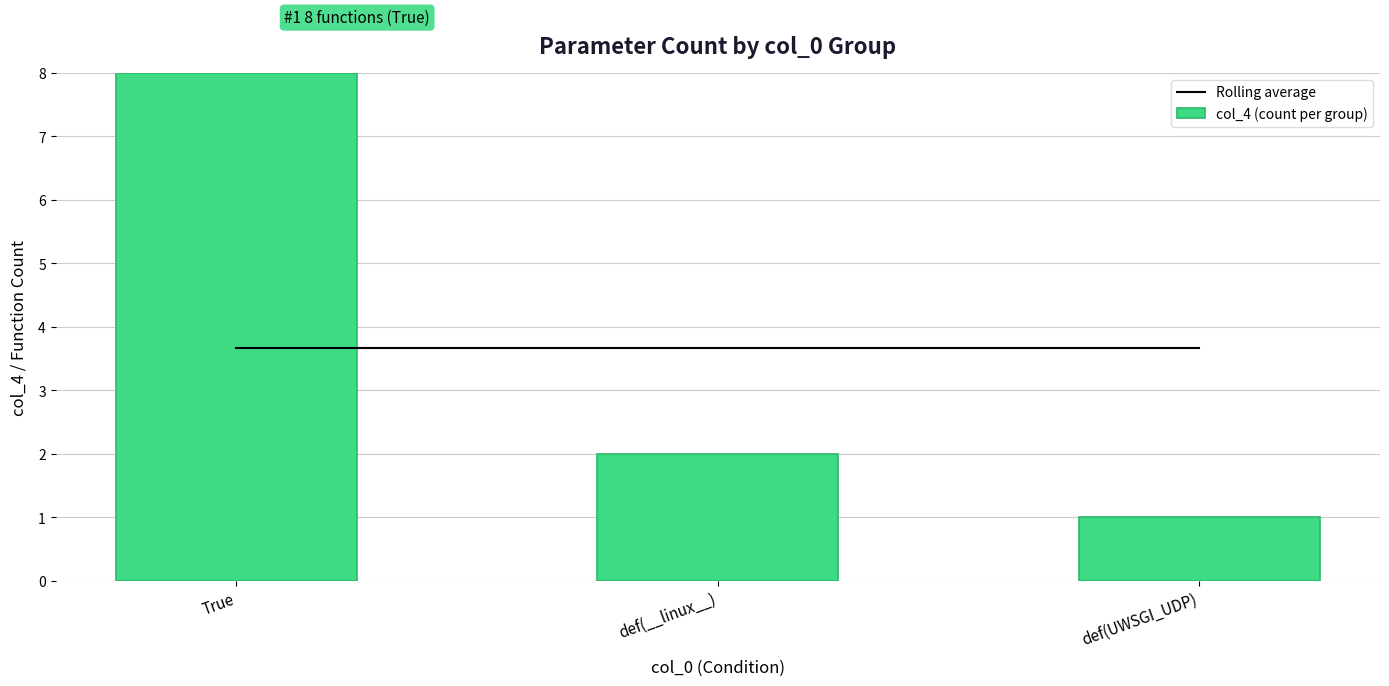

What is the difference between the highest and lowest values at def(UWSGI_UDP)?

2.7